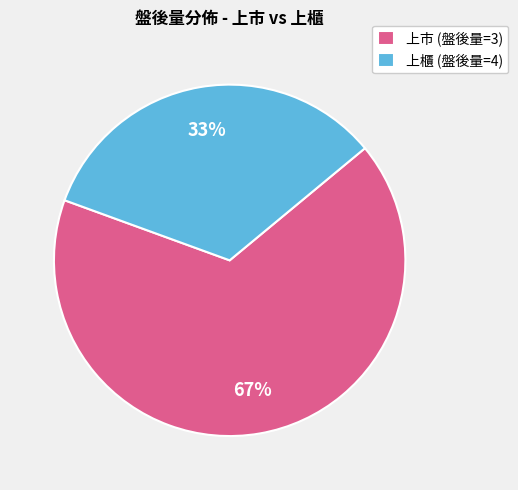

True or false: 上市 (盤後量=3) accounts for 75% of the total.

False